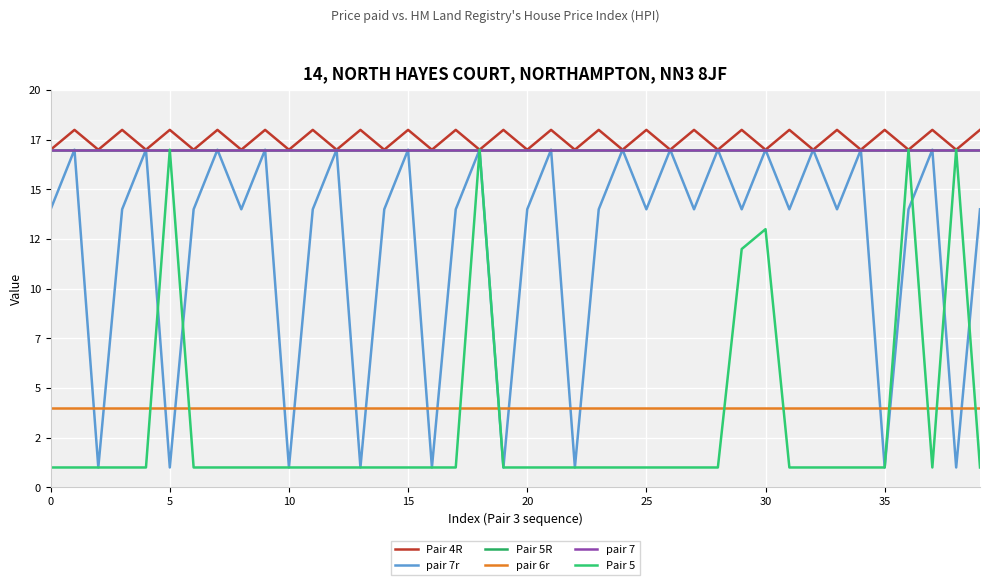

At how many categories does at least one series exceed 12?

40